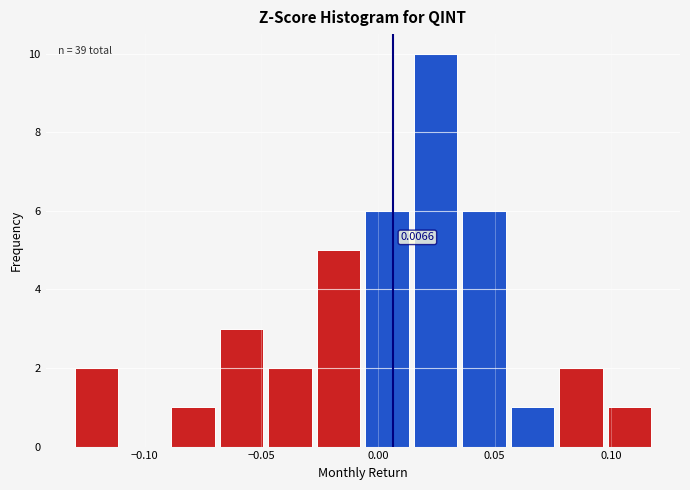

Which range on the x-axis has the tallest bar?

0.015 to 0.035